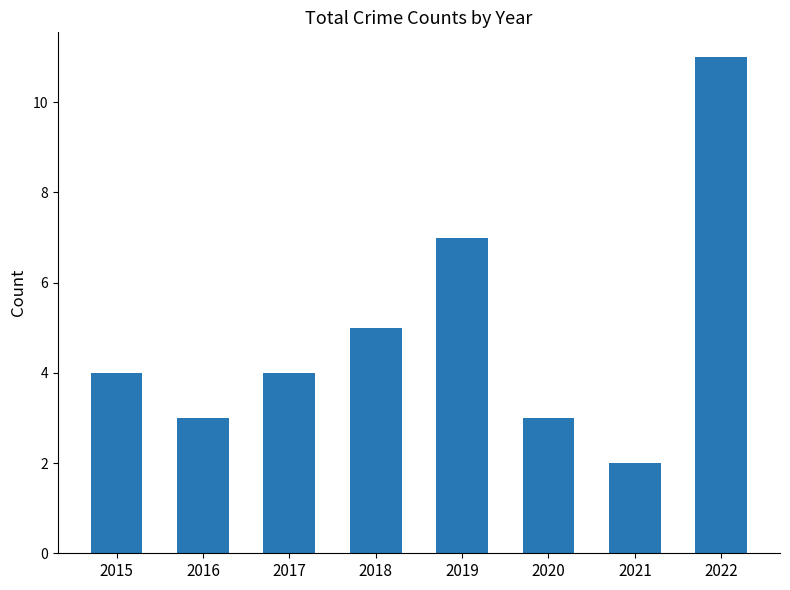

True or false: the data shows 3 at 2016.

True